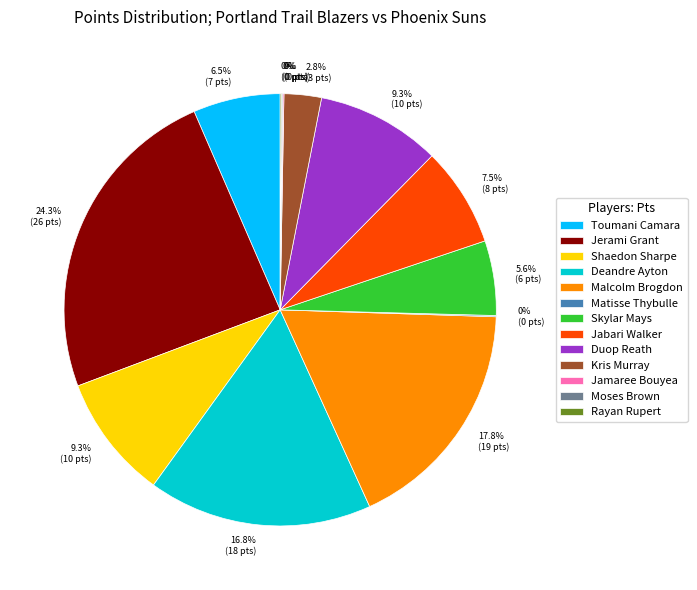

Count the number of slices in the pie.

13